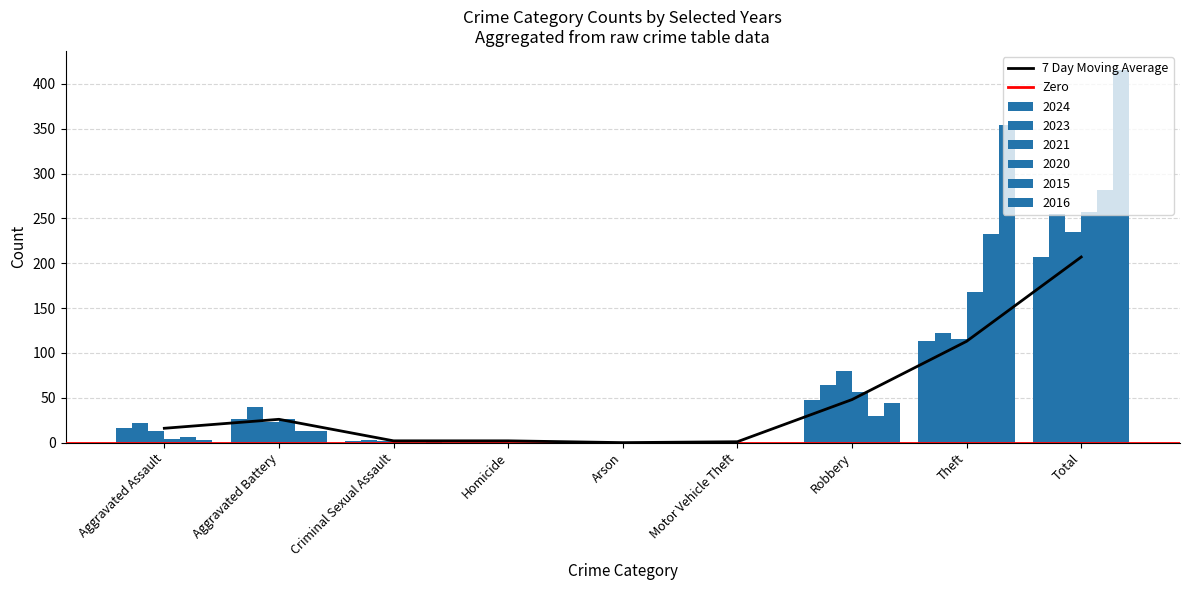

What is the greatest value displayed?

416